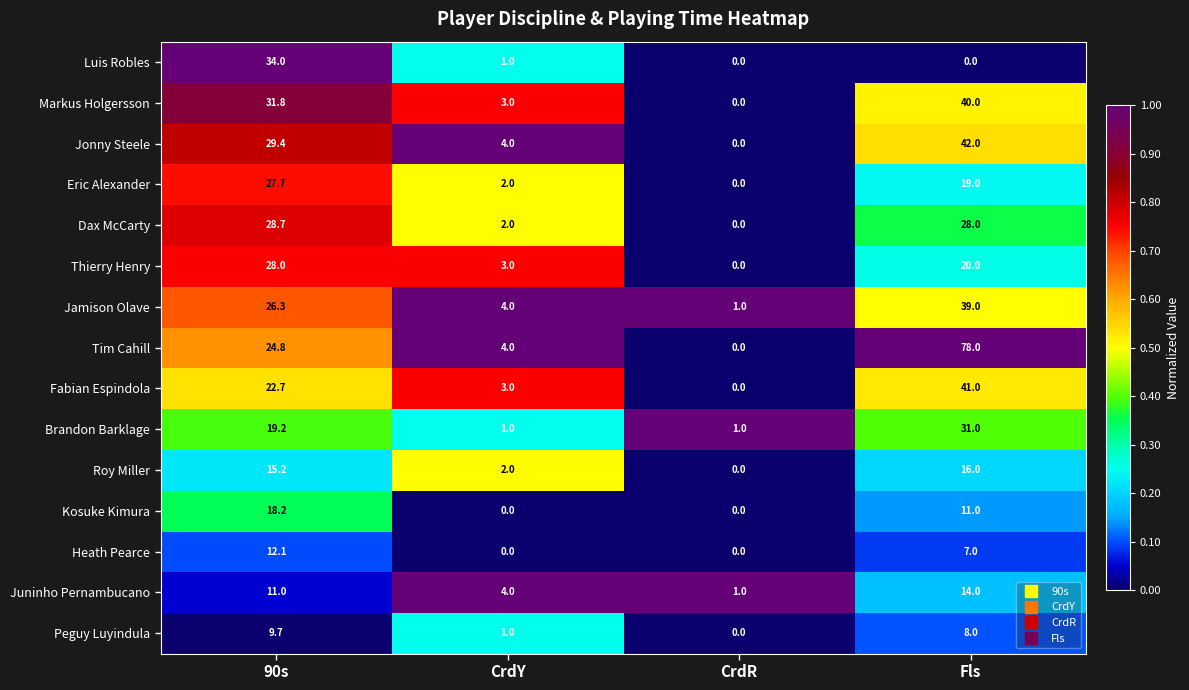

Rank the series by their maximum value, from highest to lowest.

Tim Cahill, Jonny Steele, Fabian Espindola, Markus Holgersson, Jamison Olave, Luis Robles, Brandon Barklage, Dax McCarty, Thierry Henry, Eric Alexander, Kosuke Kimura, Roy Miller, Juninho Pernambucano, Heath Pearce, Peguy Luyindula